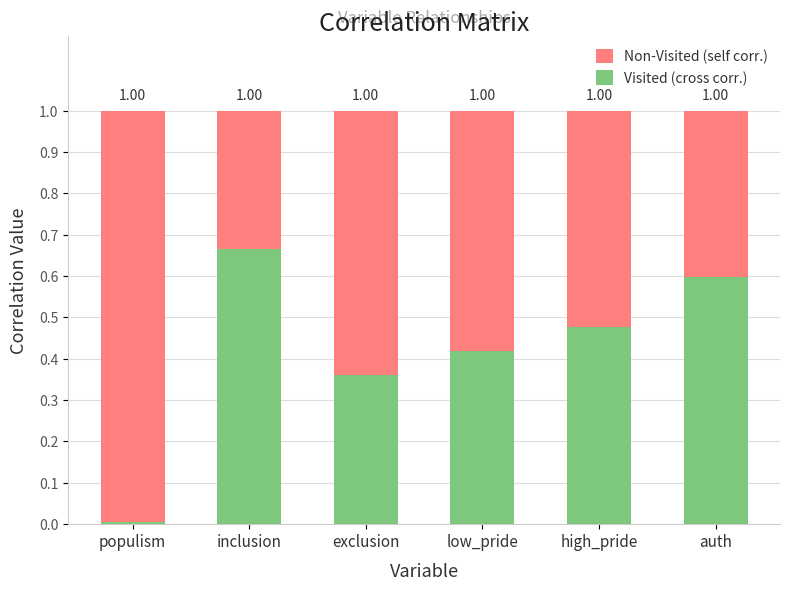

What is the sum of all Visited (cross corr.) values?

2.5